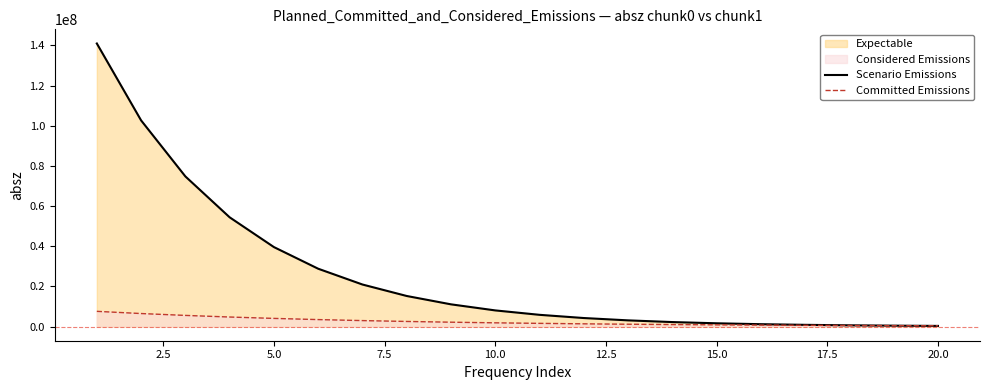

Which series has the largest range (max minus min)?

Scenario Emissions